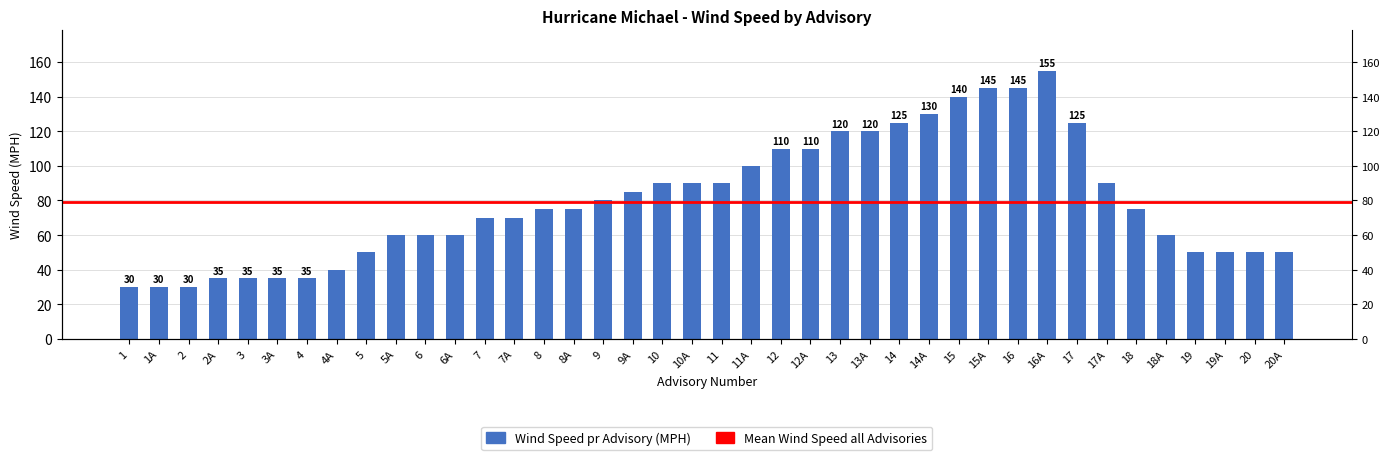

Where does the data first go above 75?

9